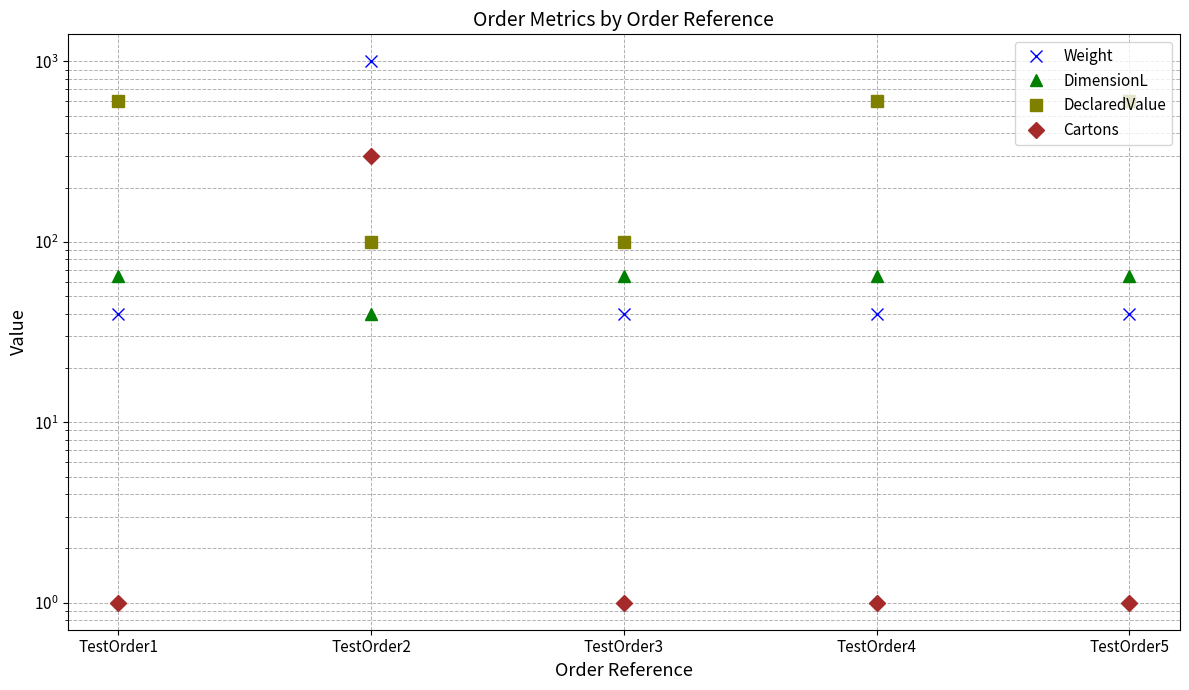

Reading right to left, what are all the values shown in this chart?

Weight: 40	40	40	1000	40
DimensionL: 65	65	65	40	65
DeclaredValue: 600	600	100	100	600
Cartons: 1	1	1	300	1